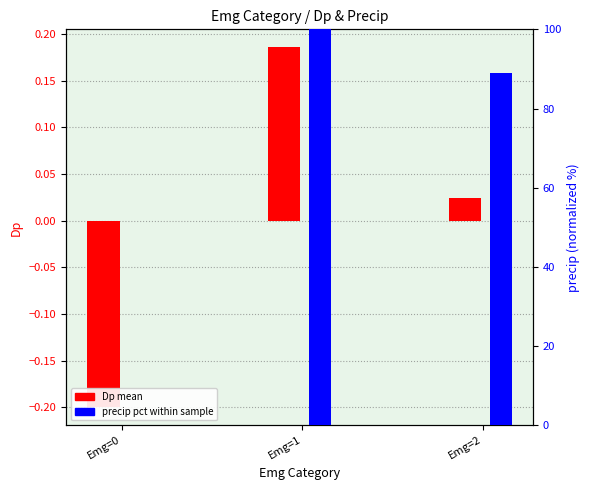

Reading left to right, transcribe all the data shown in this chart.

Dp (mean): -0.2	0.2	0.0
precip pct: 0.0	100.0	89.1